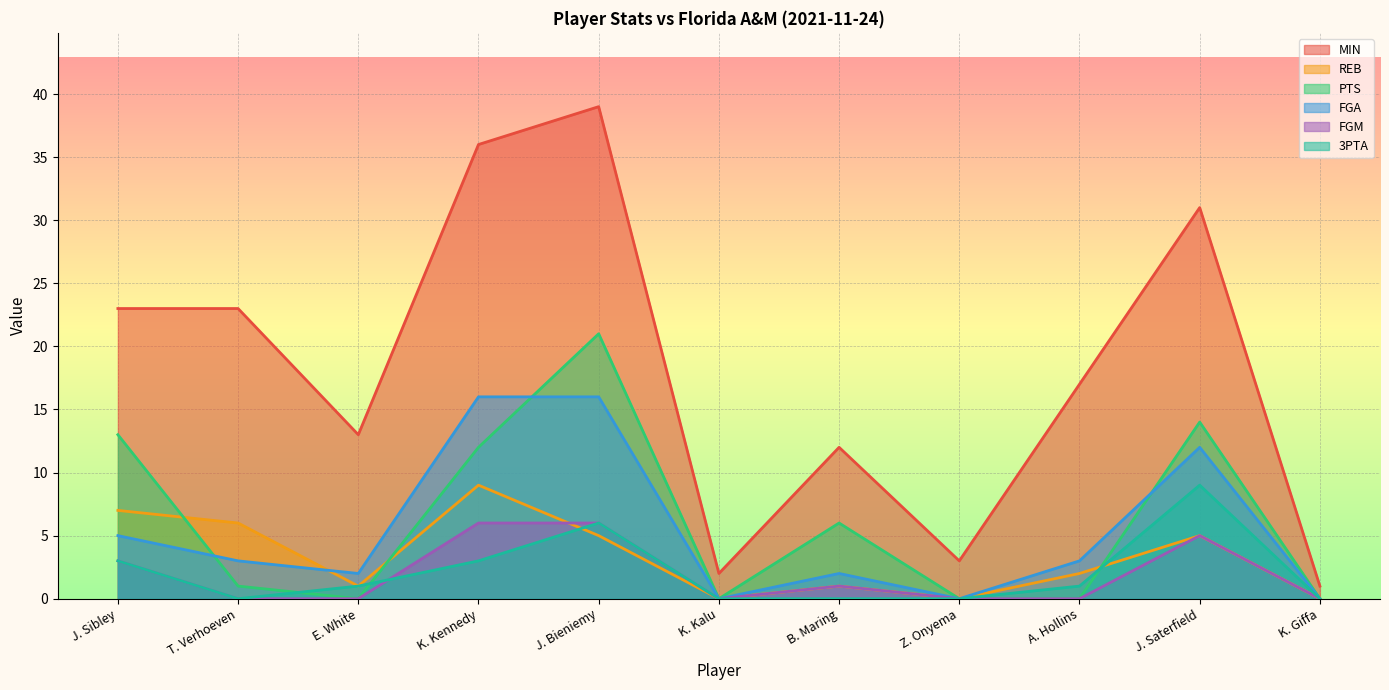

How many lines are shown in the chart?

6